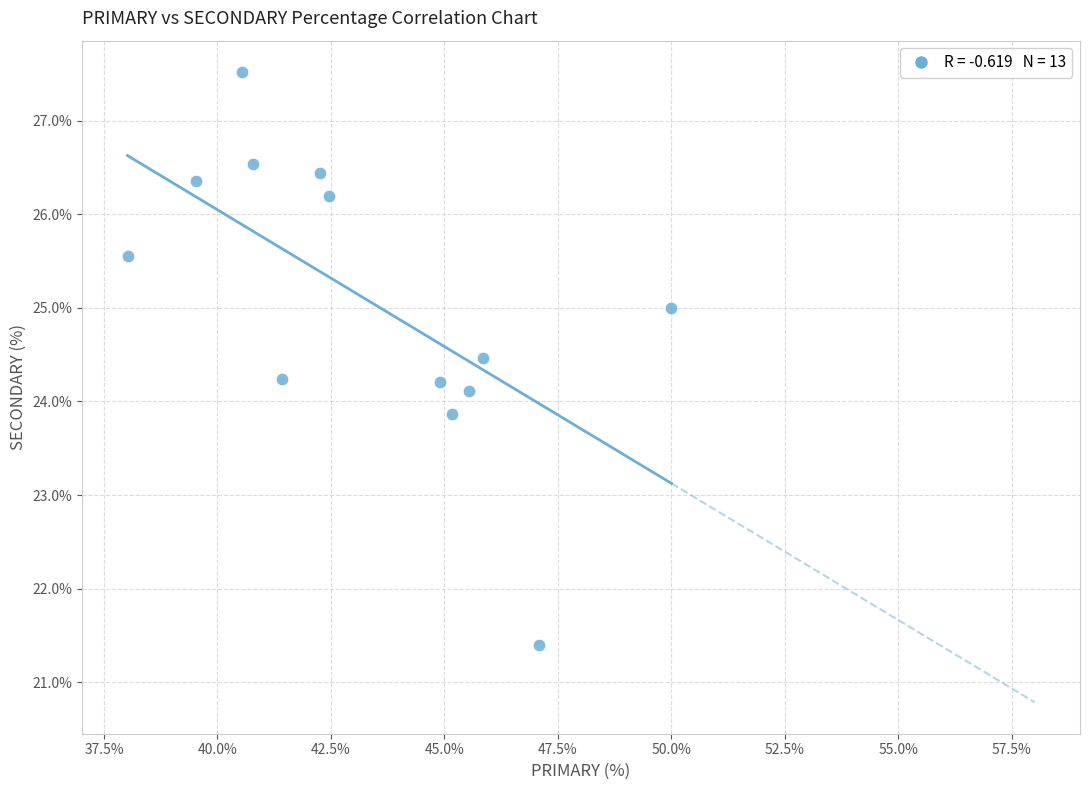

What is the range of X values (max minus min)?

12.0